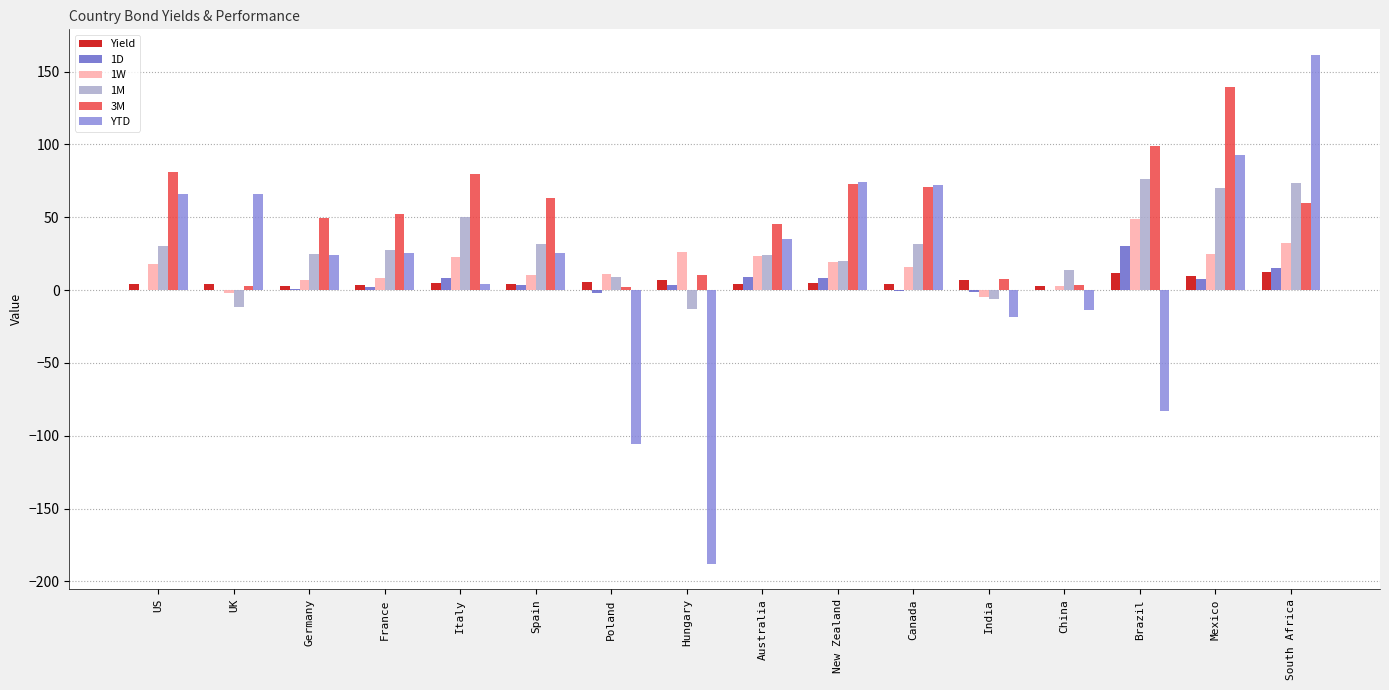

What is the greatest value displayed?

161.6